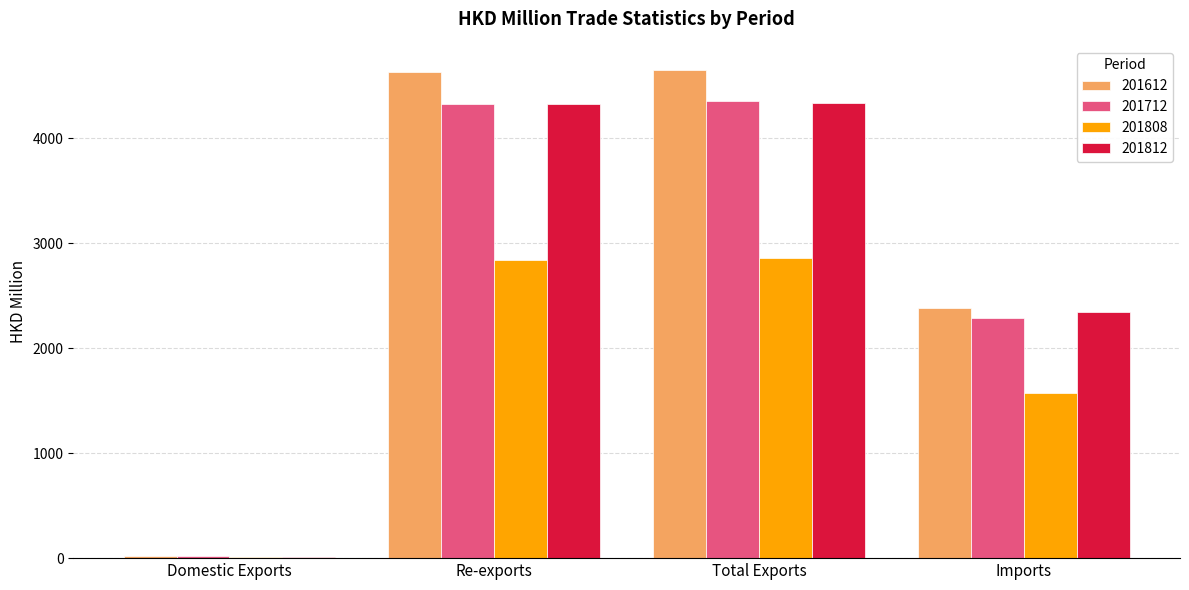

At which label does 201812 first exceed 4325?

Re-exports